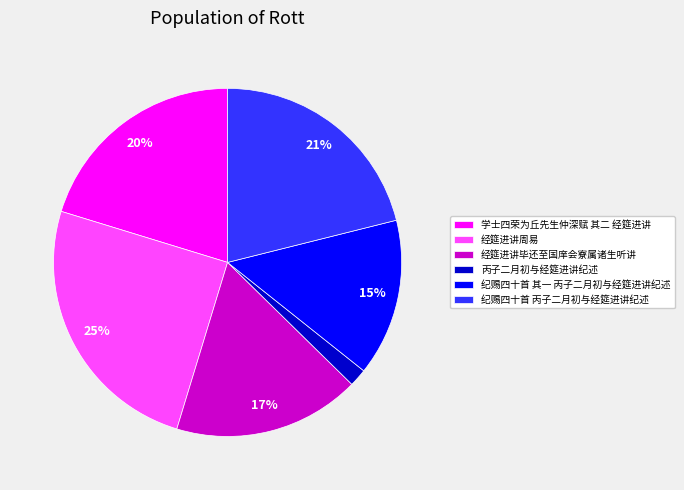

To the nearest percent, what is the combined percentage of 丙子二月初与经筵进讲纪述 and 经筵进讲周易?

27%